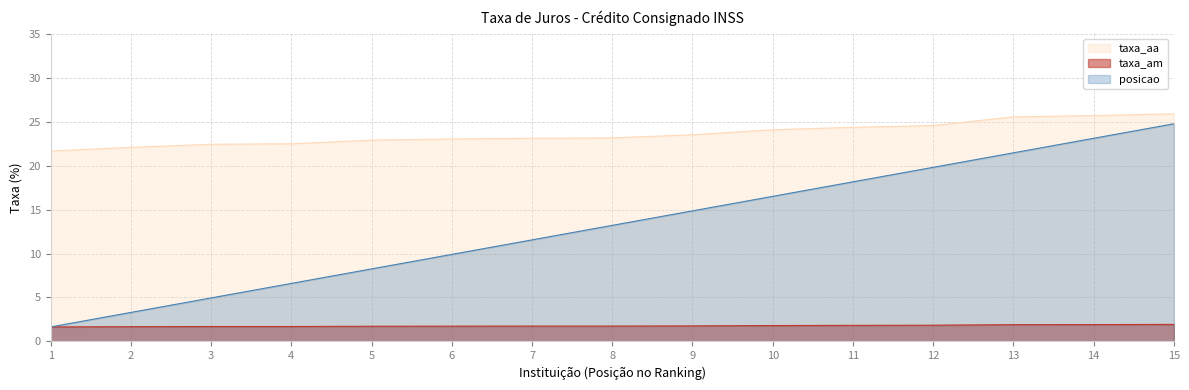

How many lines are shown in the chart?

3